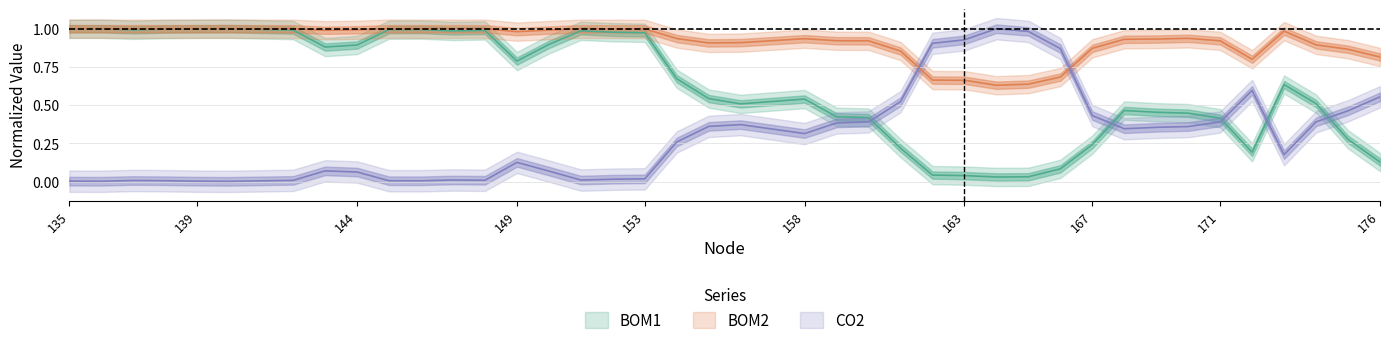

What is the difference between the second highest and minimum values in the CO2 series?

1.0